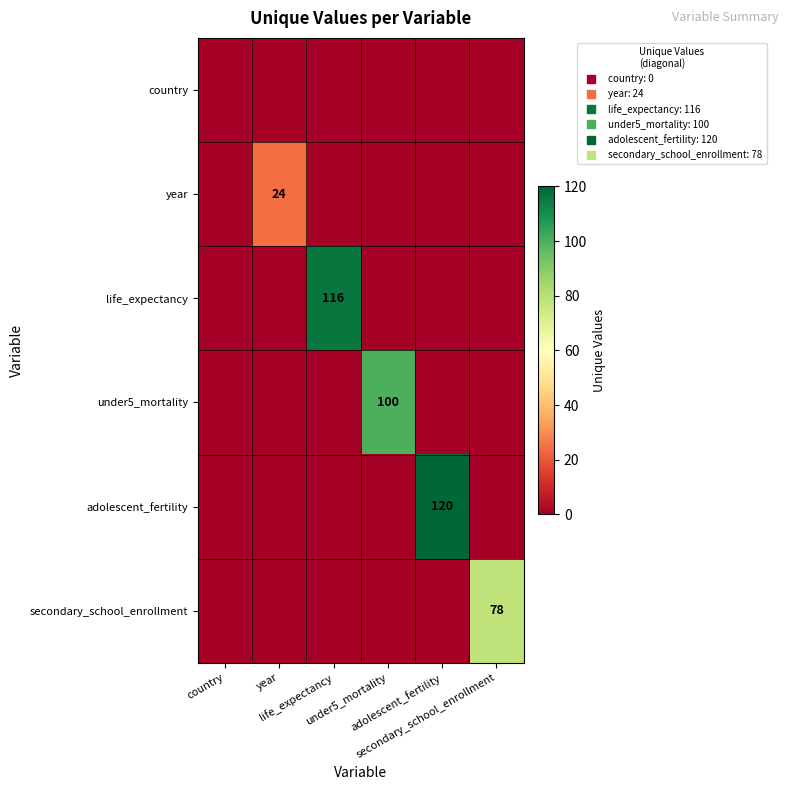

Which series has the largest total across all categories?

adolescent_fertility